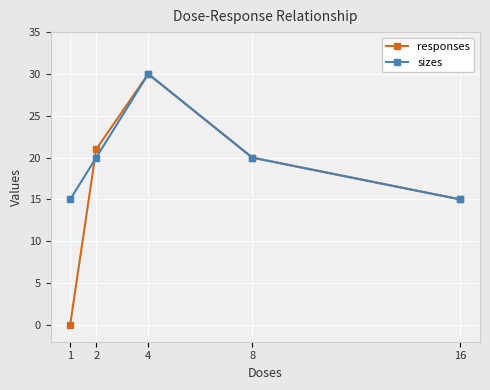

List the labels in order of responses value, largest first.

4, 2, 8, 16, 1